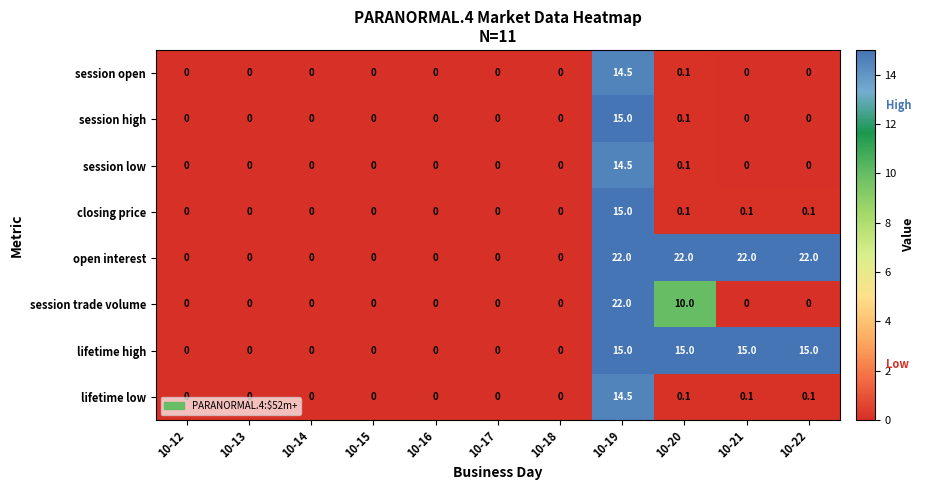

Between 10-19 and 10-22, which series saw the biggest shift?

session trade volume